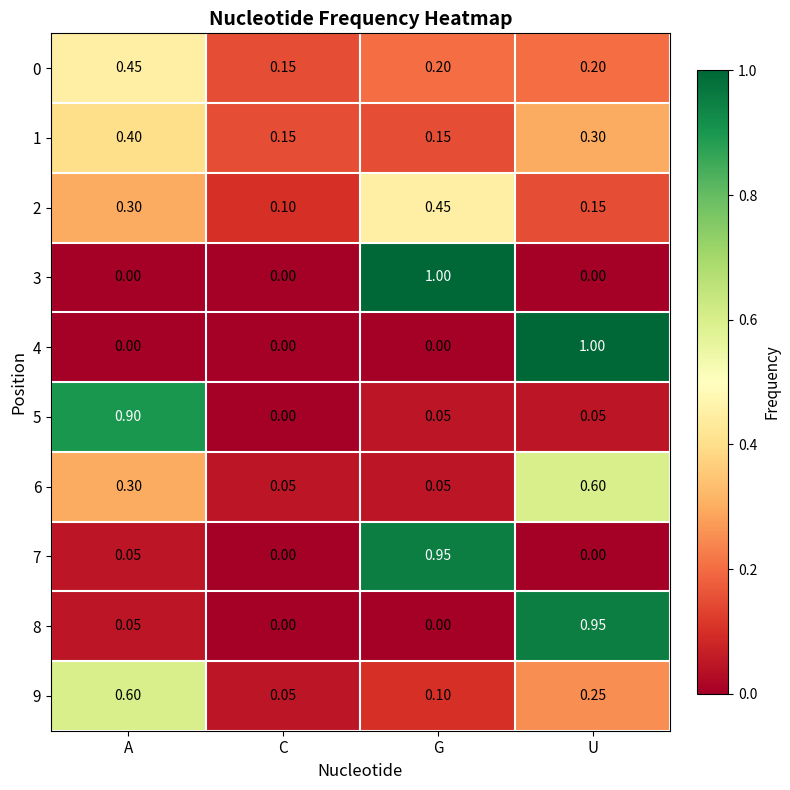

How many series are shown in this chart?

10